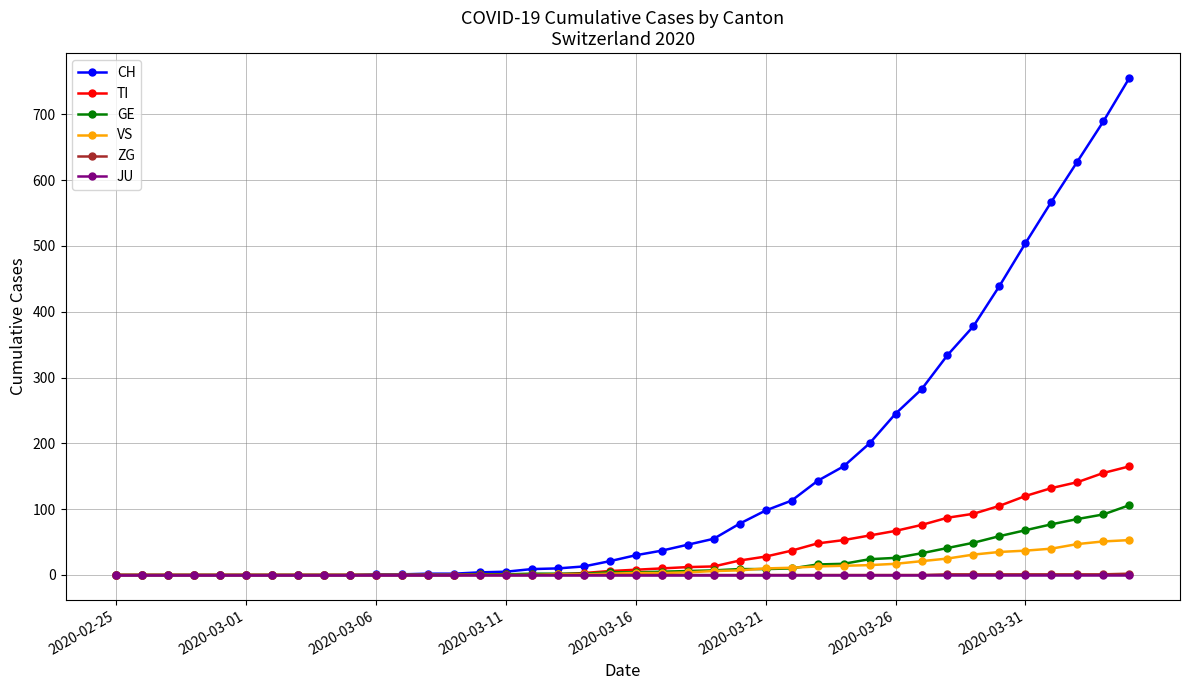

What is the highest value of the ZG series?

2